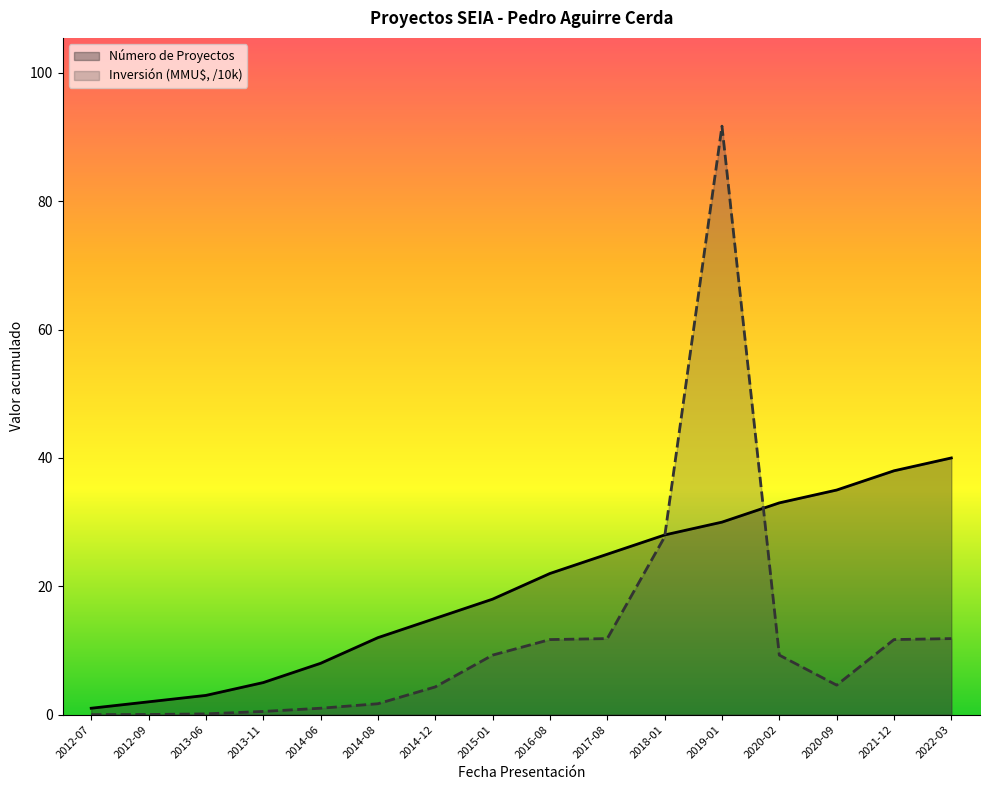

Where is the first local minimum for Inversión (MMU$)?

2020-09